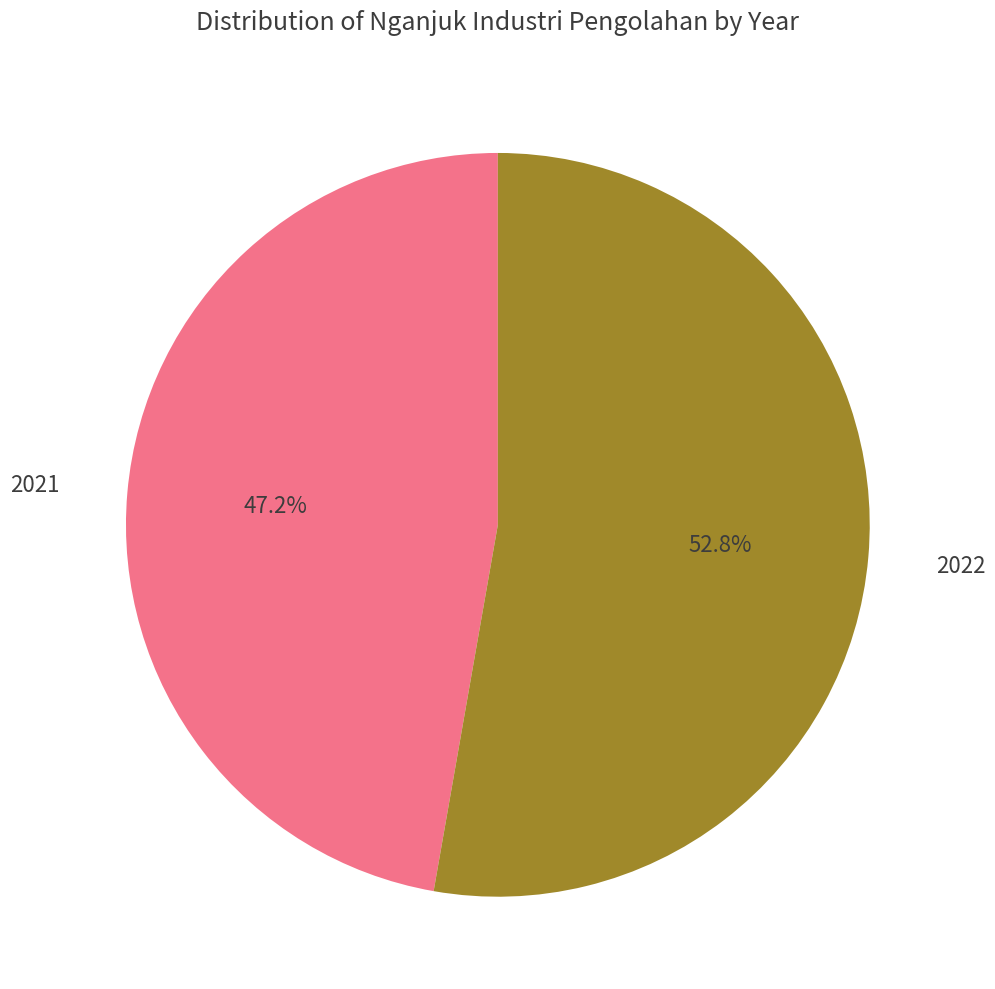

True or false: 2022 accounts for 53% of the total.

True